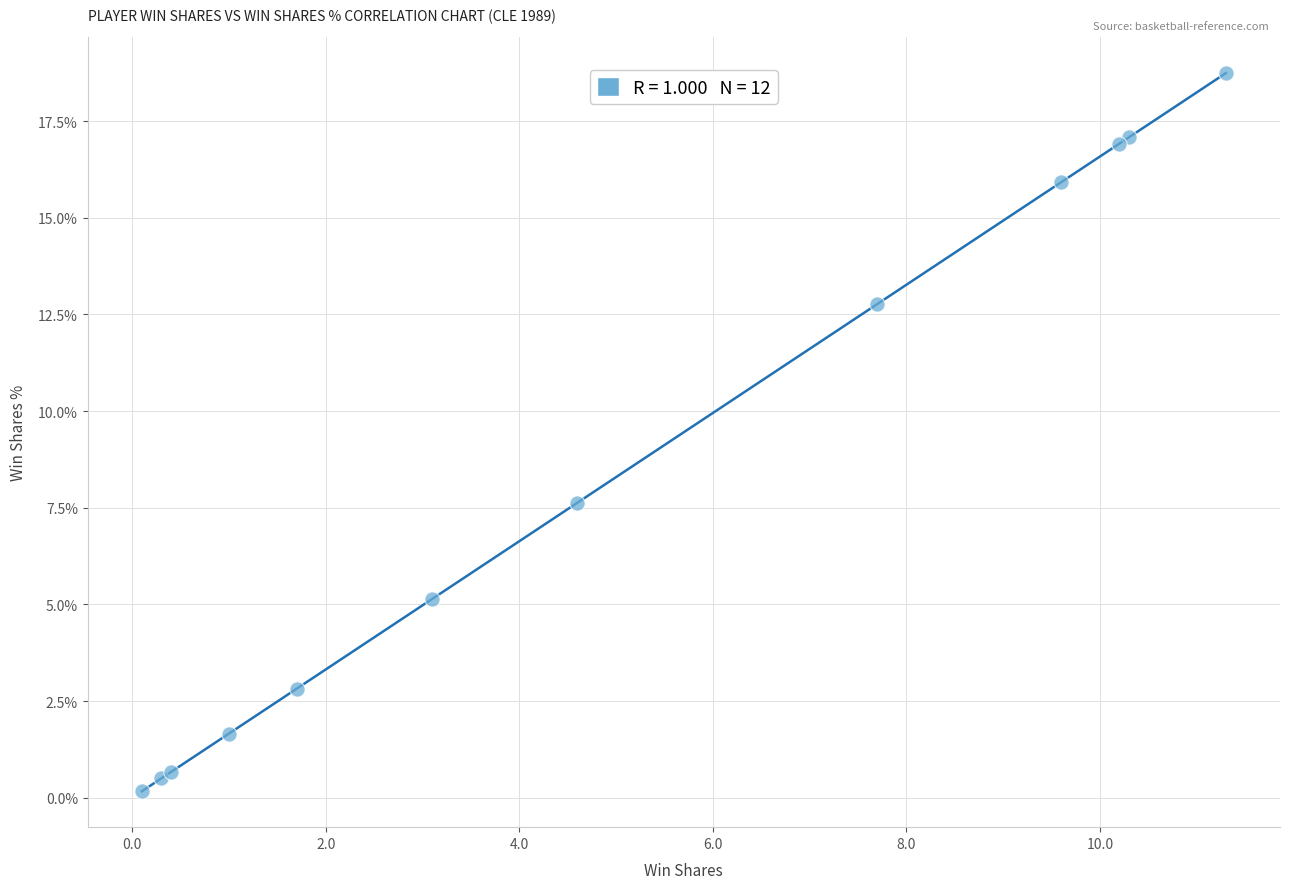

What Y value in the scatter plot is closest to 9?

7.6